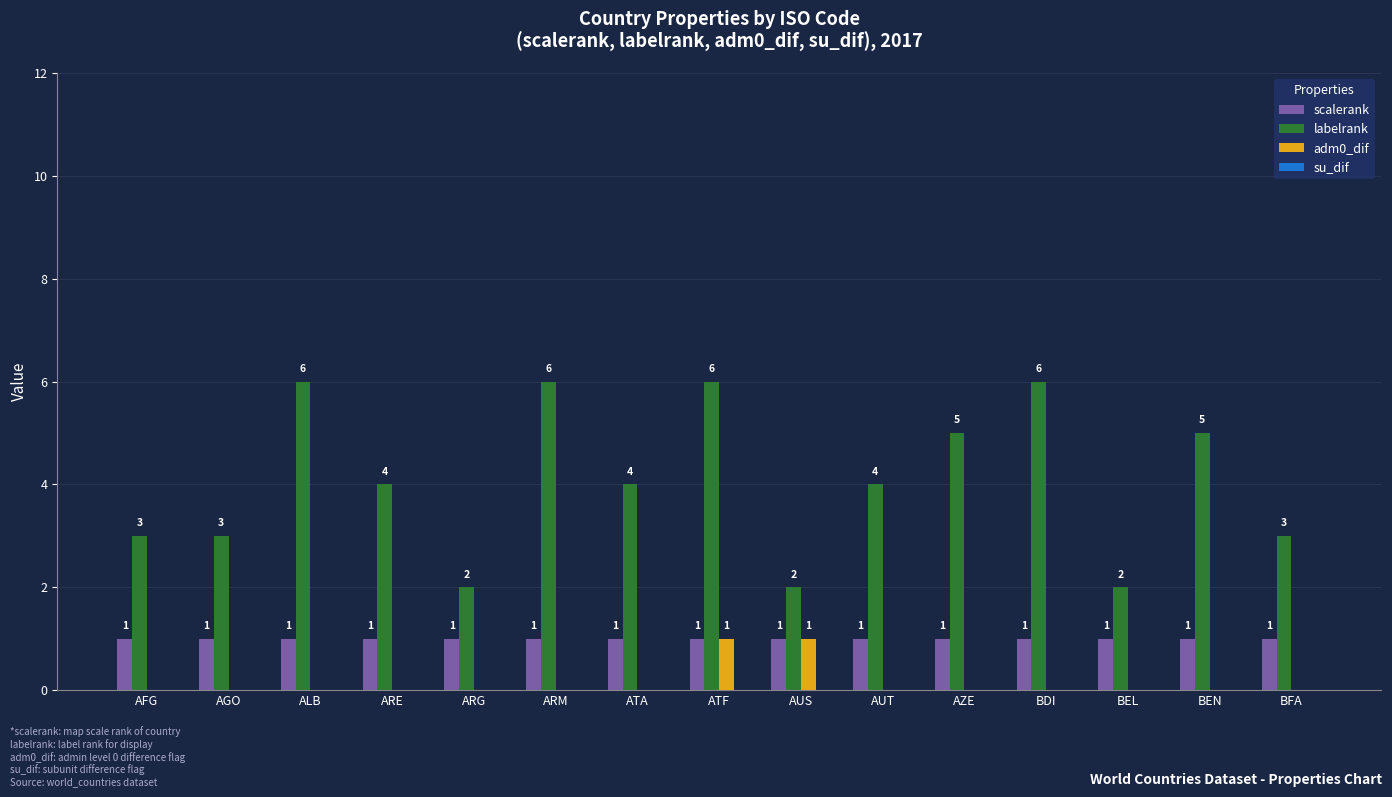

At which label does labelrank first exceed 4?

ALB